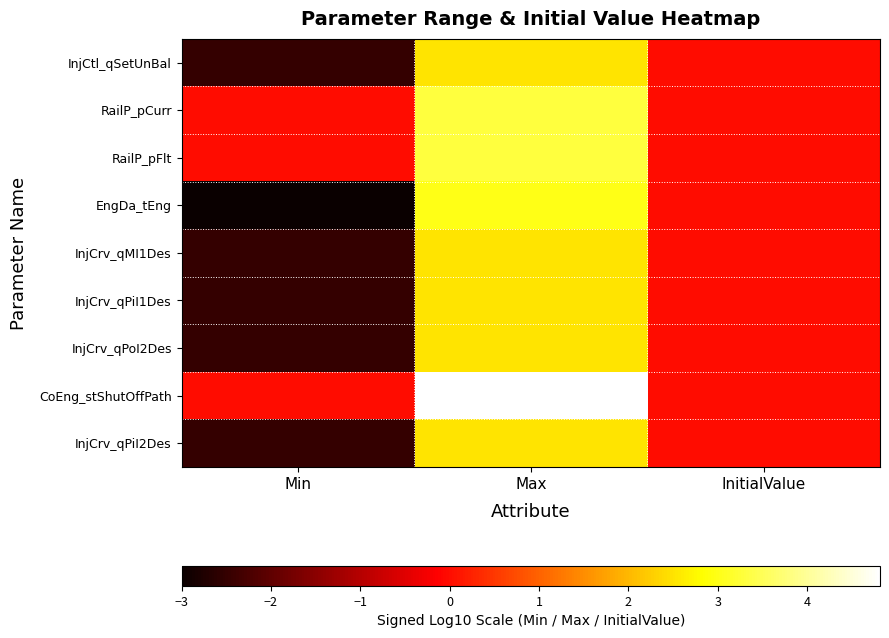

Which label corresponds to the smallest value in the chart?

Min